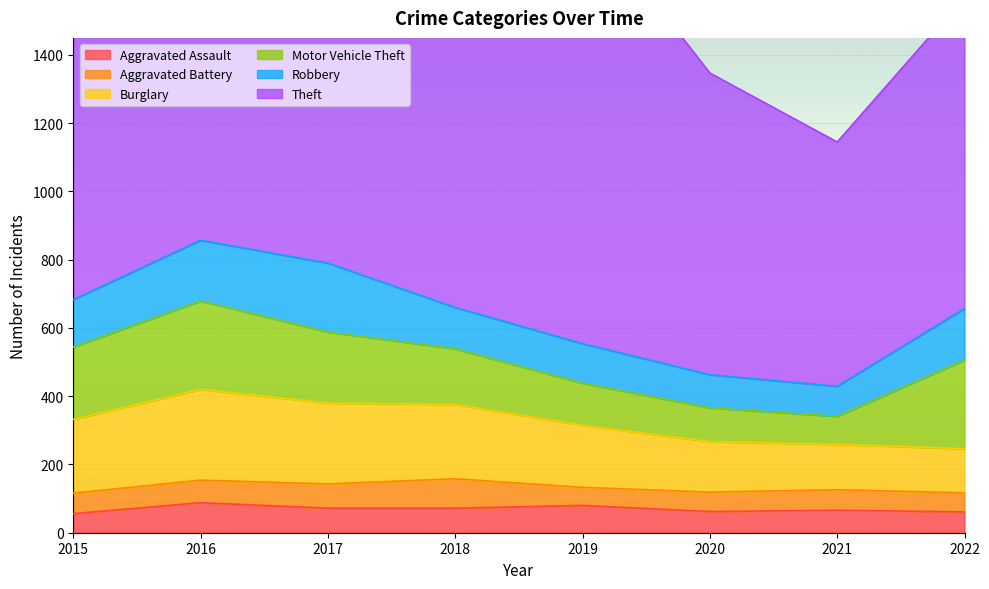

At 2021, list the series in order from largest to smallest.

Theft, Burglary, Robbery, Motor Vehicle Theft, Aggravated Assault, Aggravated Battery